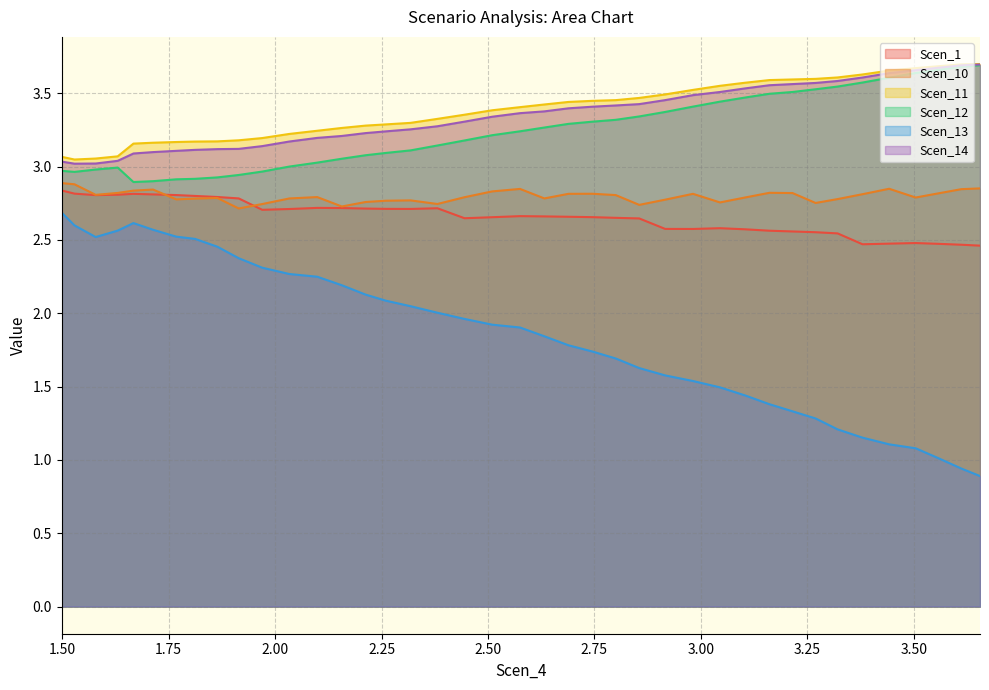

True or false: Scen_12 and Scen_13 cross at least once.

False